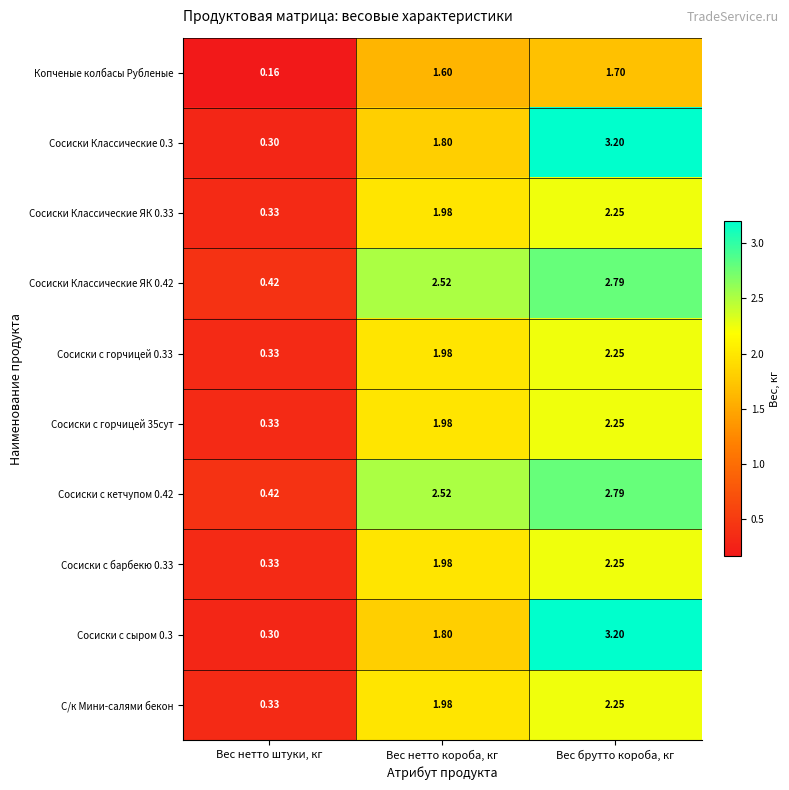

Rank the categories by Сосиски с горчицей 0.33 value from lowest to highest.

Вес нетто штуки, кг, Вес нетто короба, кг, Вес брутто короба, кг